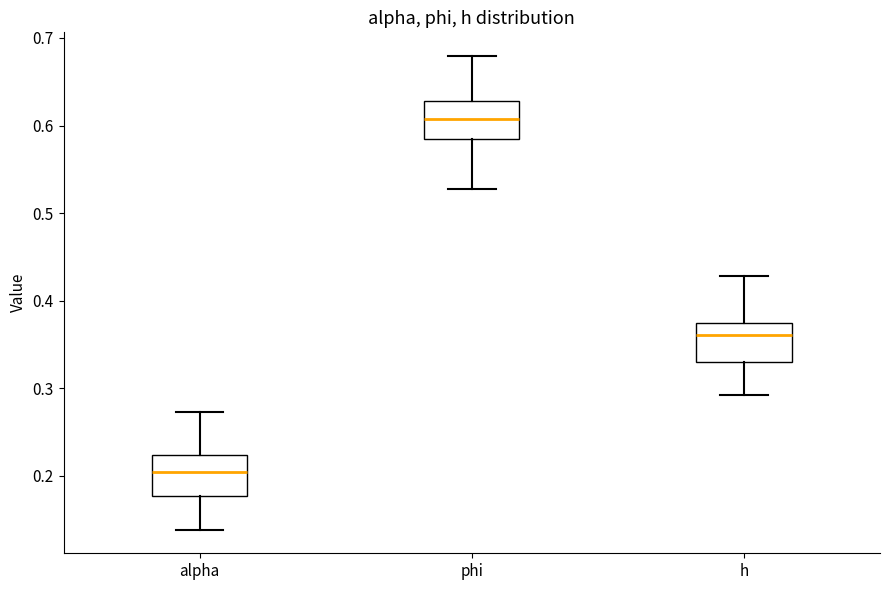

Where is the lower edge of the box for phi on the y-axis? The values are not printed on the chart, so give them approximately, as read against the axis.

0.58